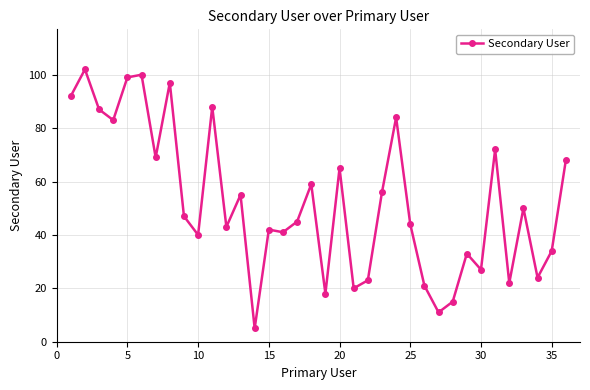

True or false: the data has more than 2 interior local peaks.

True